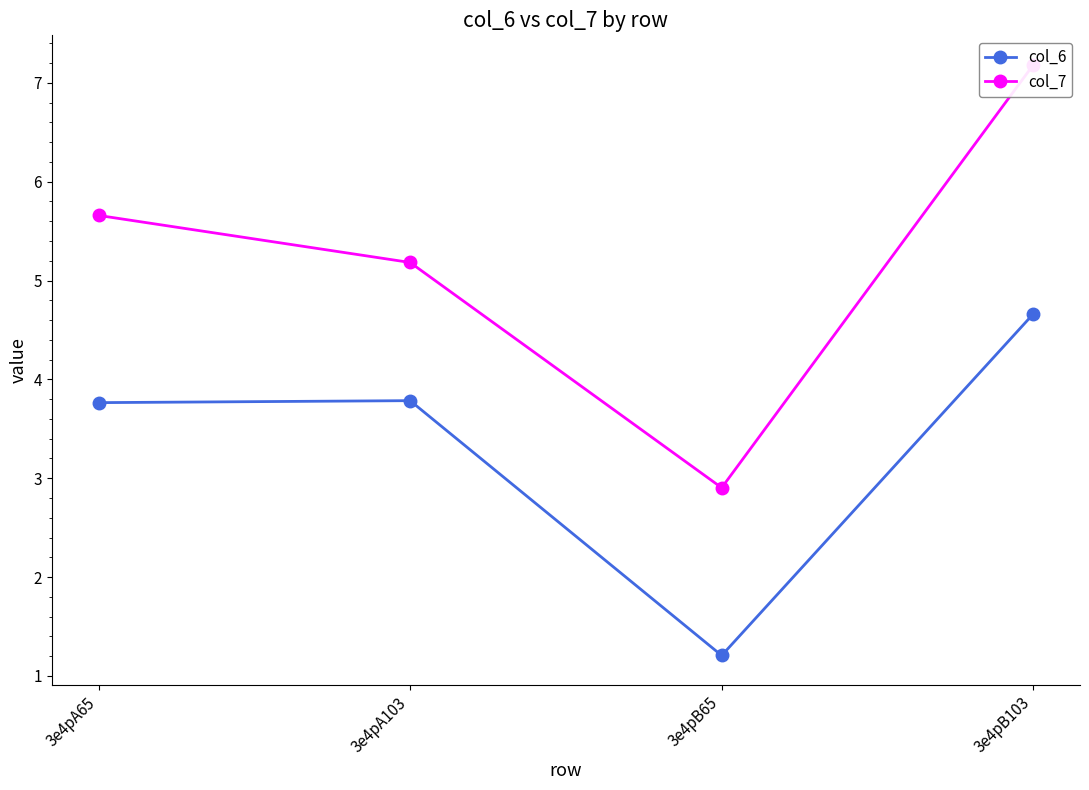

True or false: col_6 has a value of 4.7 at 3e4pB103.

True